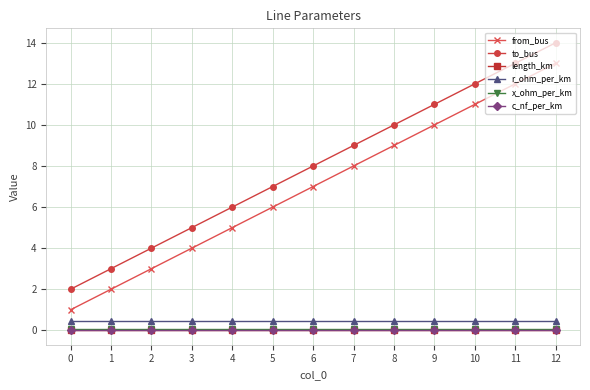

What is the maximum value for to_bus?

14.0